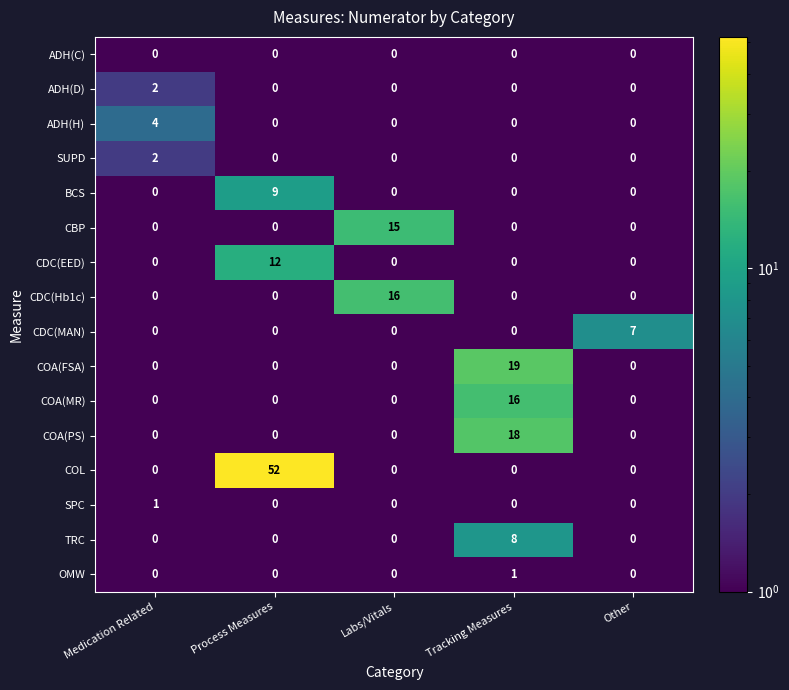

What is the difference between the maximum and minimum values in the CBP series?

15